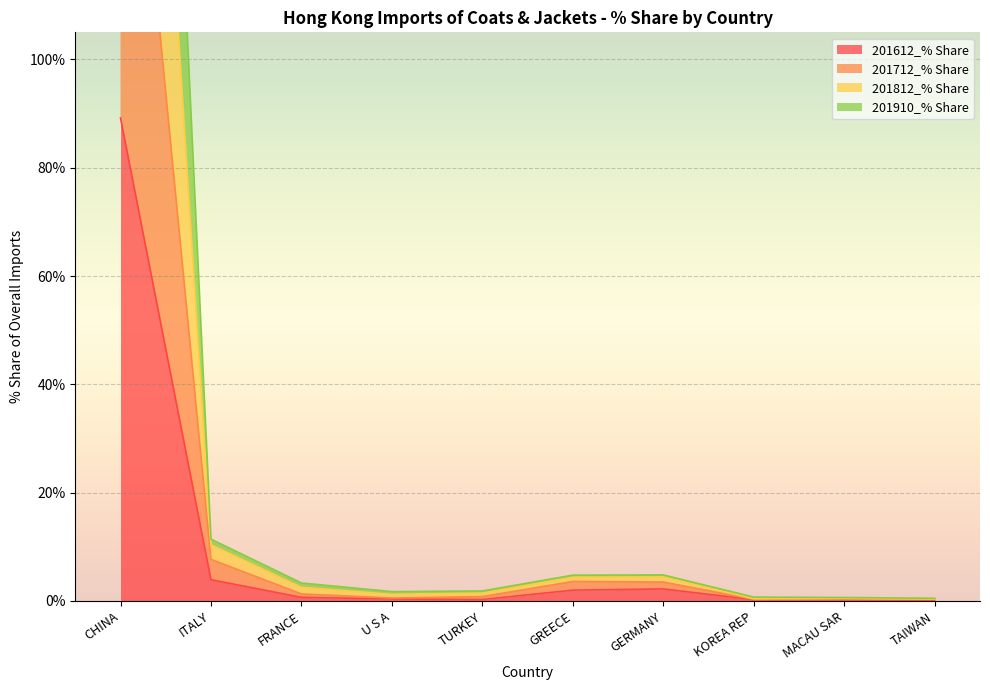

What is the difference between the highest and lowest values at CHINA?

278.9